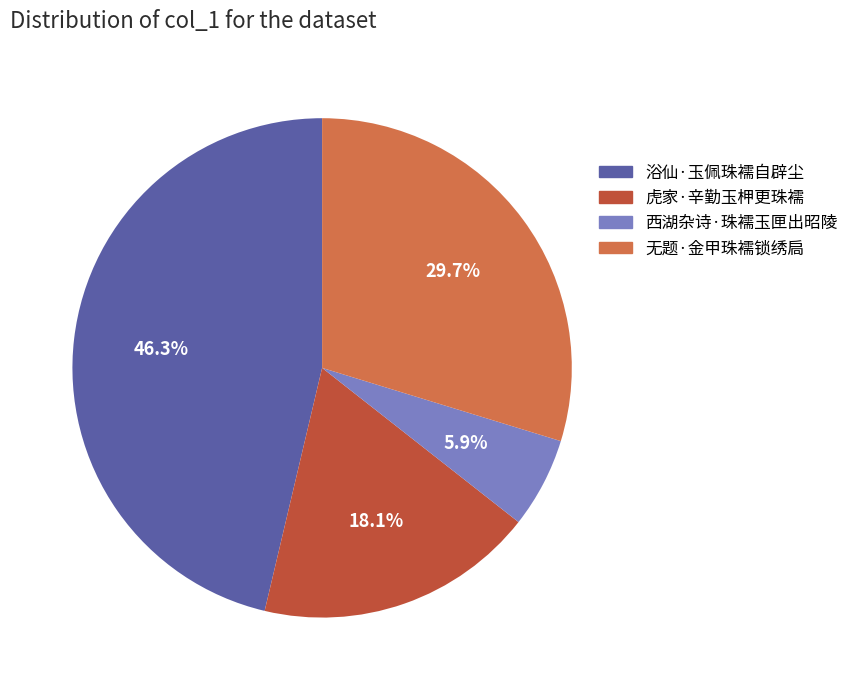

Which category has the smallest portion of the pie?

西湖杂诗·珠襦玉匣出昭陵